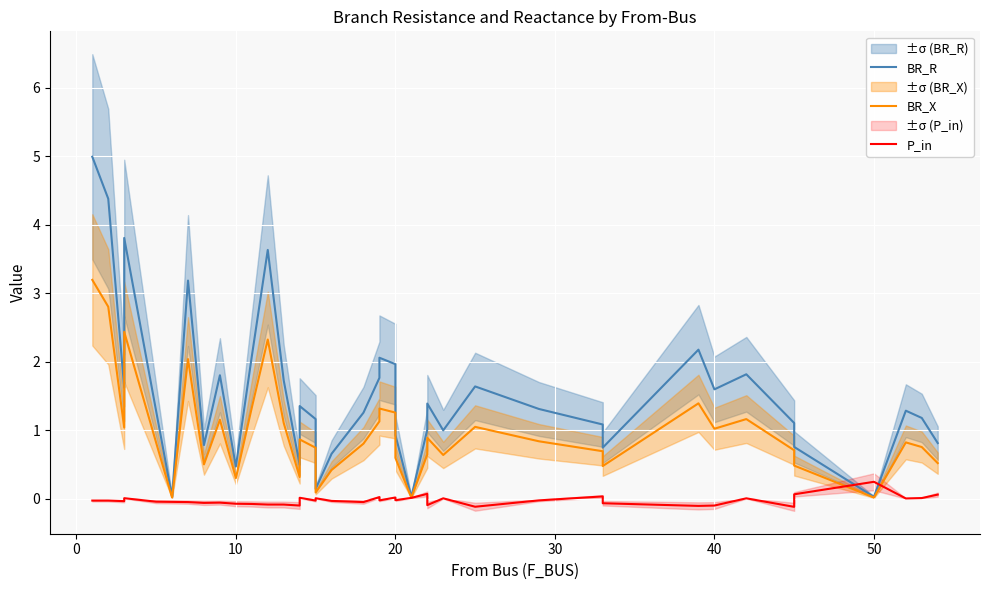

Is the value of BR_R at 9 greater than the value of P_in at 60?

Yes